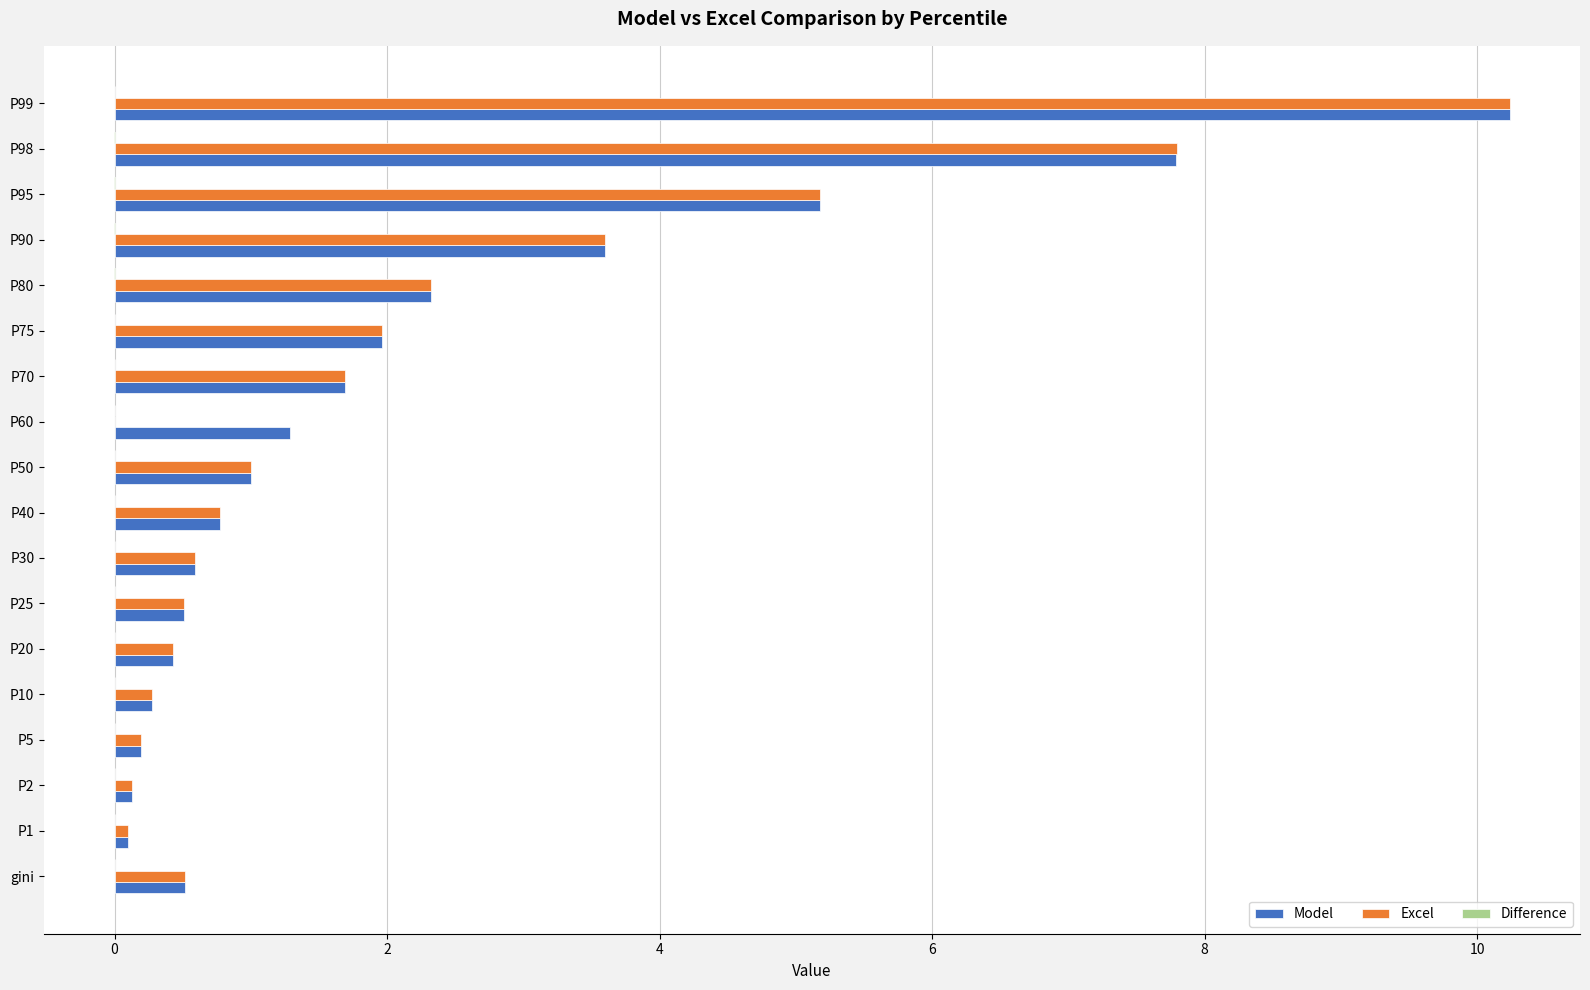

Is it true that Model equals 0.4 at P40?

False